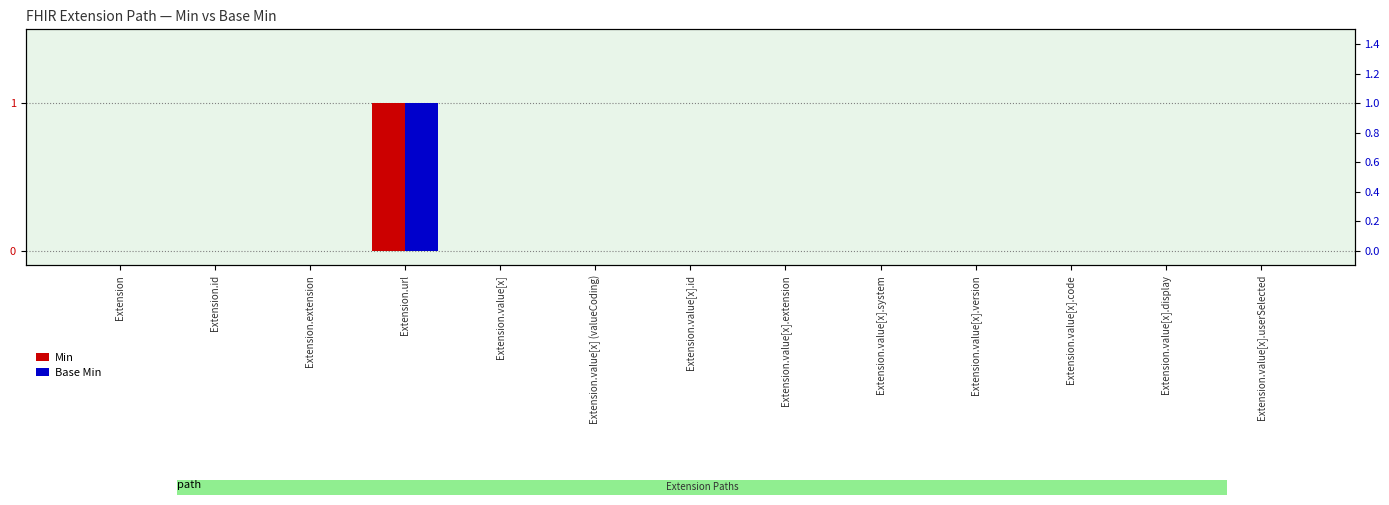

Reading left to right, what are all the values shown in this chart?

Min: 0	0	0	1	0	0	0	0	0	0	0	0	0
Base Min: 0	0	0	1	0	0	0	0	0	0	0	0	0